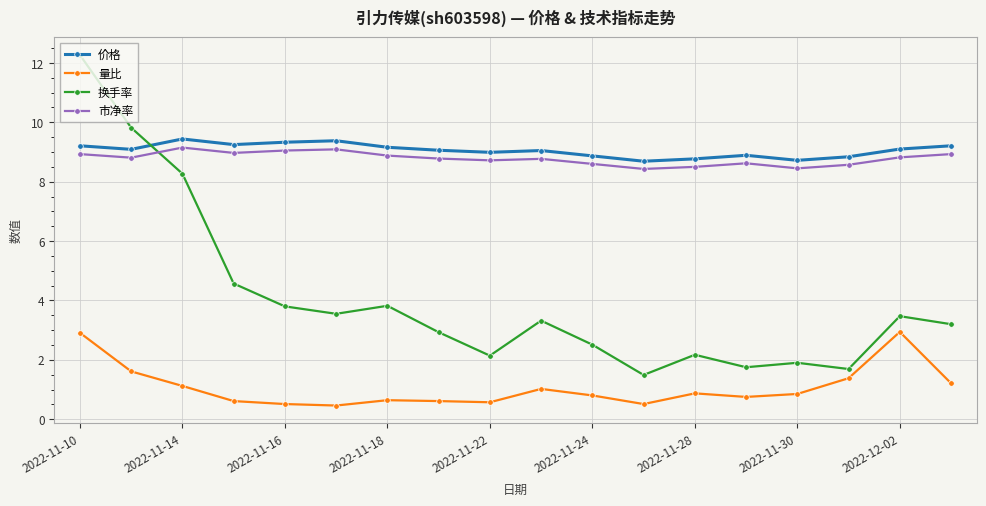

Which series has the widest spread of values?

换手率